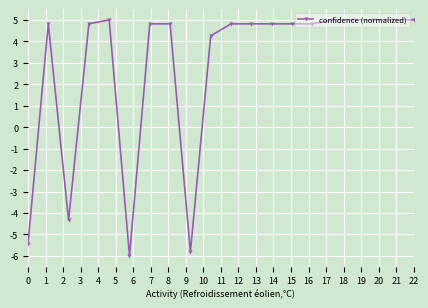

True or false: the data has more than 1 interior local peaks.

True